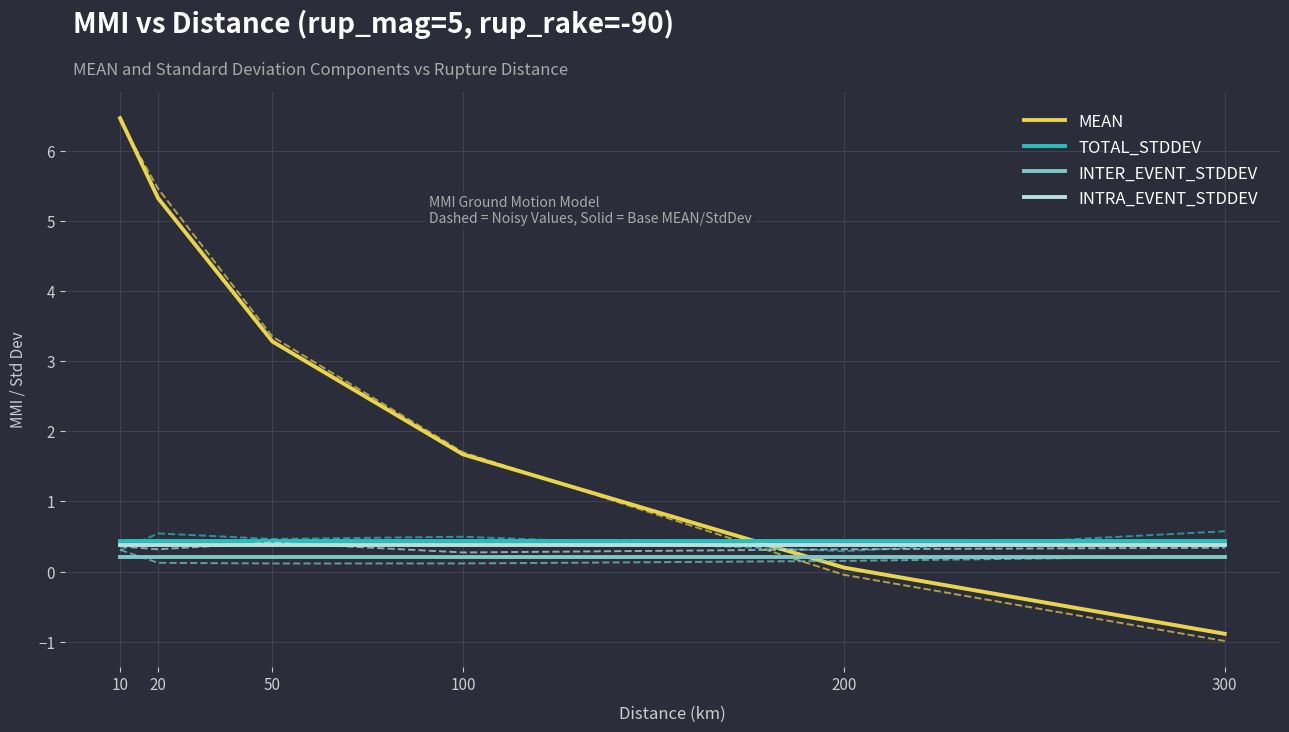

Rank the categories by INTRA_EVENT_STDDEV value from lowest to highest.

10, 20, 50, 100, 200, 300